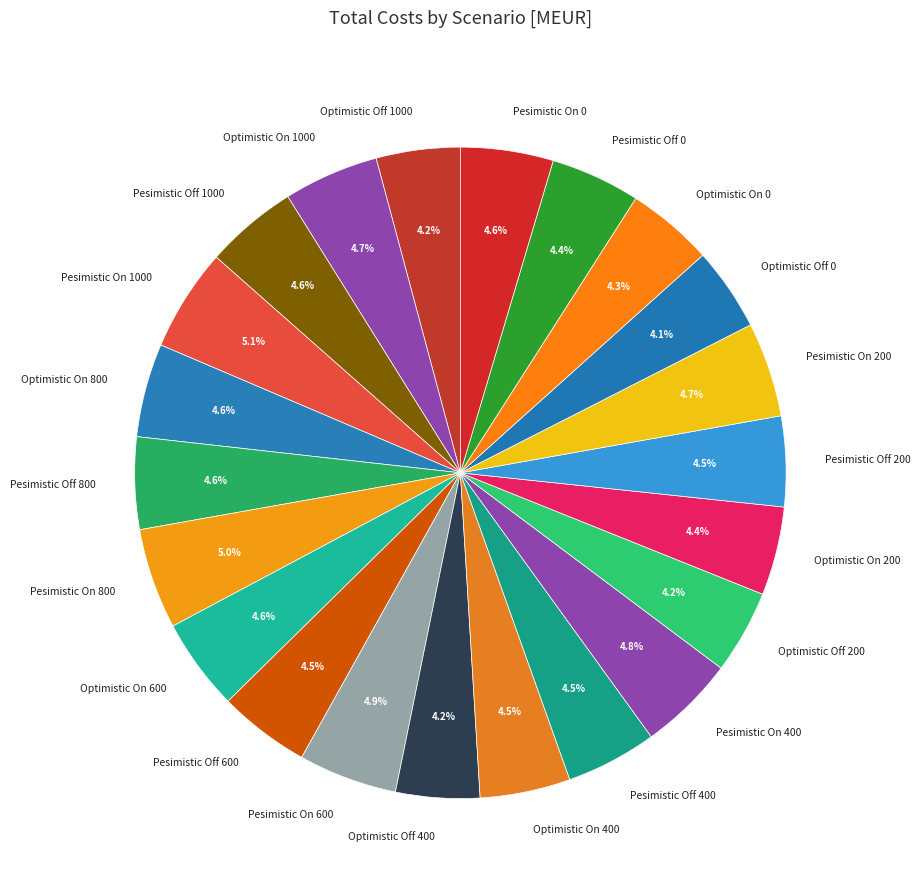

How much of the chart is everything except Pesimistic Off 1000?

95.4%